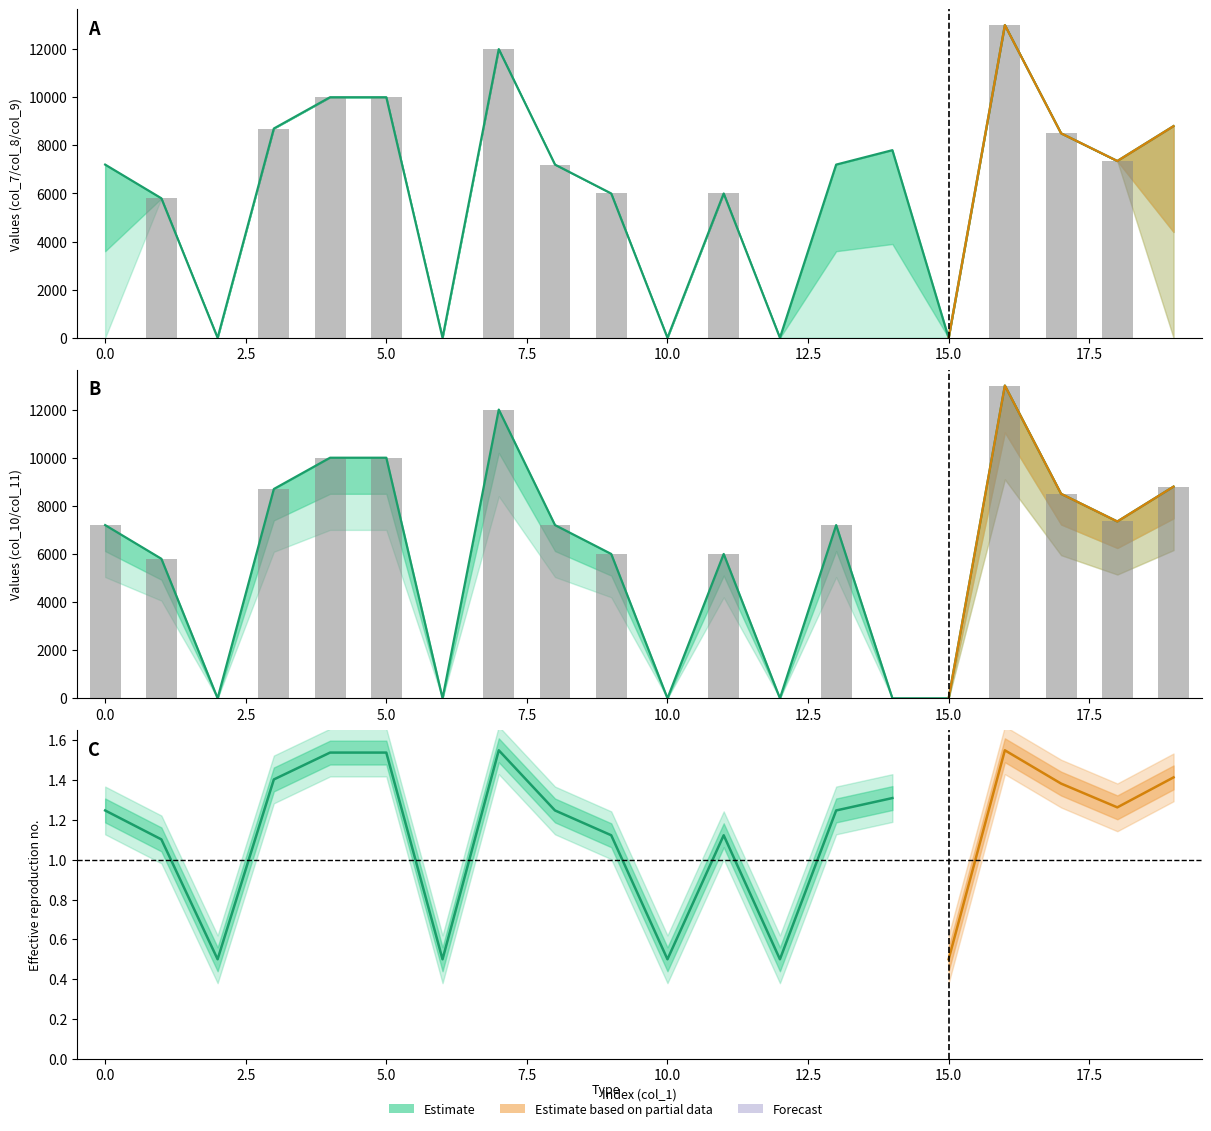

What is the difference between the second highest and minimum values in the col_10 series?

12000